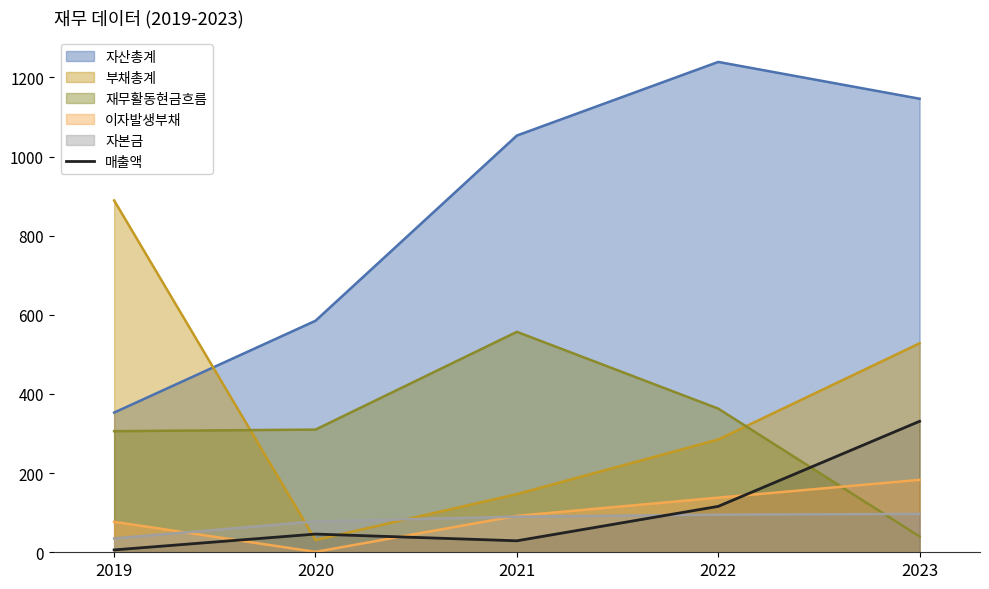

Which category has the highest value across all series?

2022